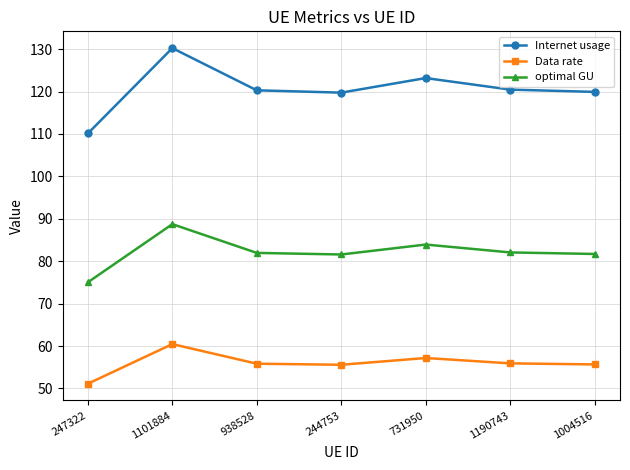

What is the difference between the optimal GU values at 1101884 and 244753?

7.2